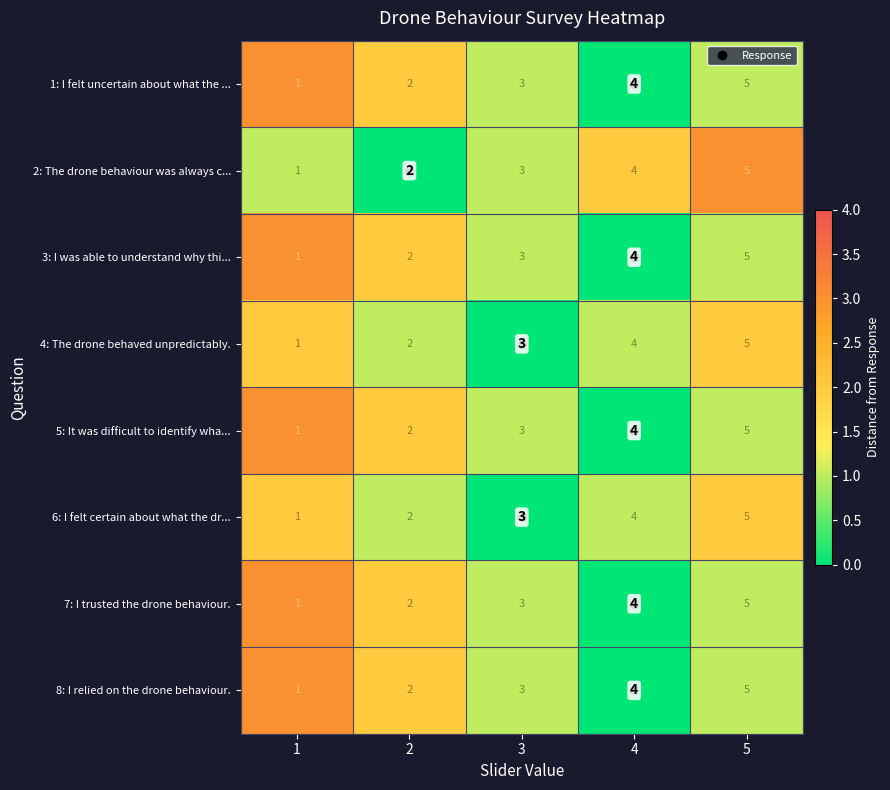

Where is 4: The drone behaved unpredictably. nearest to the value 3?

3